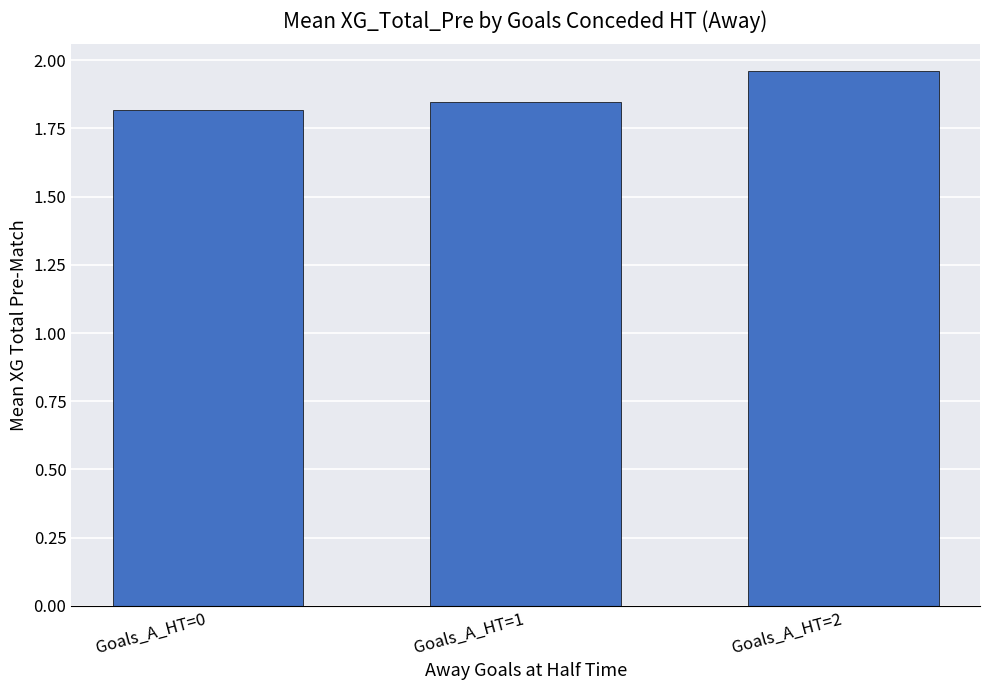

List the labels in order of value, smallest first.

Goals_A_HT=0, Goals_A_HT=1, Goals_A_HT=2